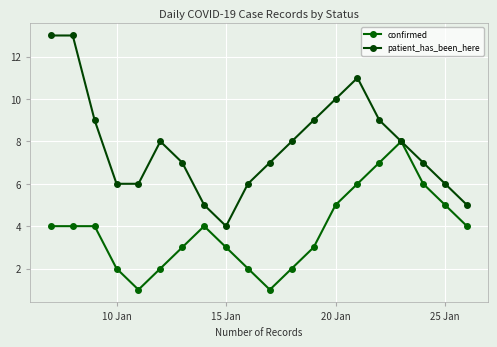

How many data points in patient_has_been_here are less than 8?

10